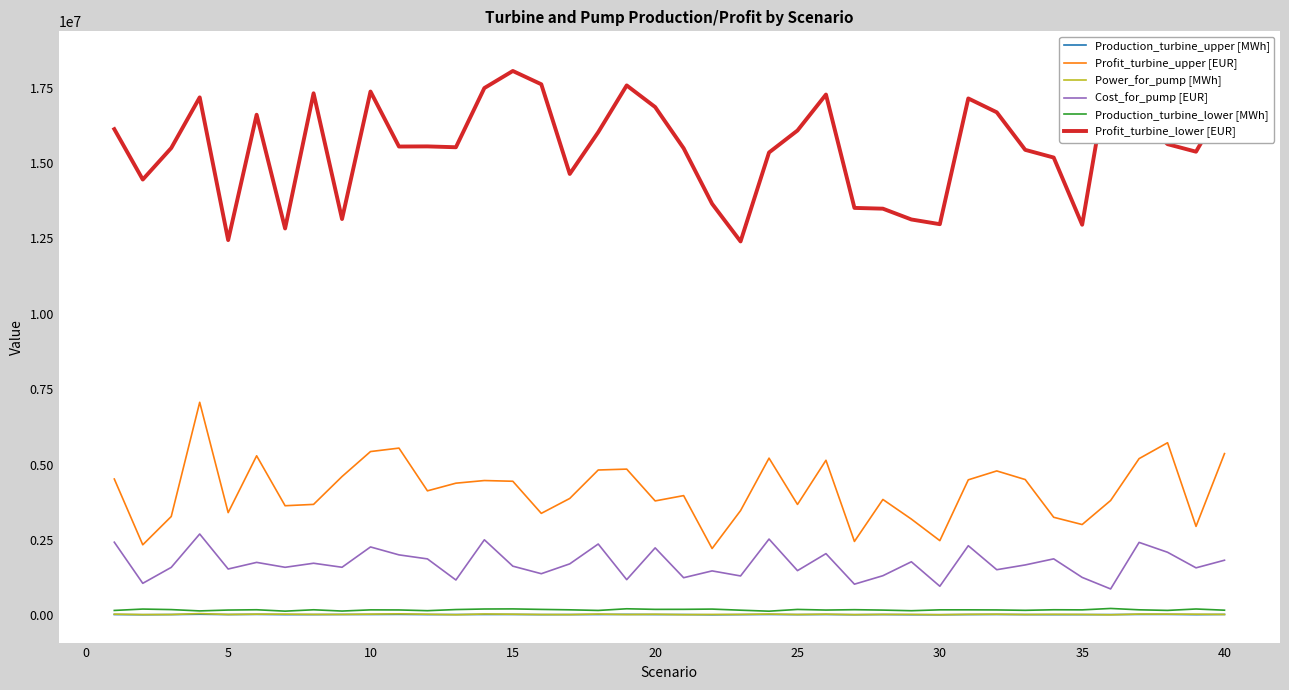

True or false: Production_turbine_upper [MWh] has more than 0 points higher than both neighbors.

True